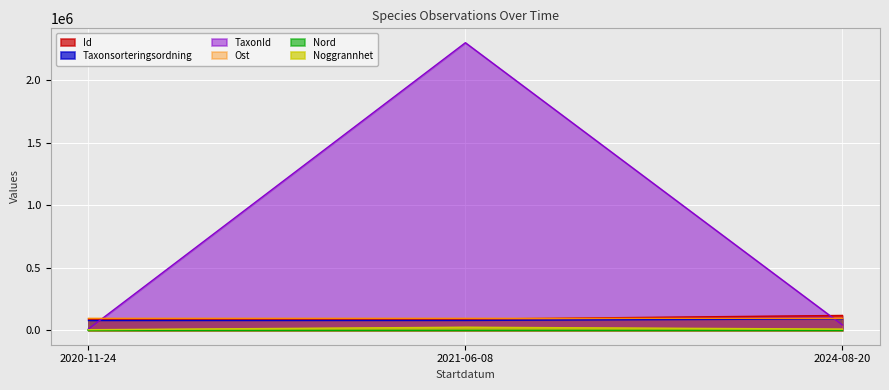

Reading right to left, list all the values displayed in this chart.

Id: 2024-08-20=119252.4	2021-06-08=89238.0	2020-11-24=89238.0
Taxonsorteringsordning: 2024-08-20=91840.0	2021-06-08=79104.0	2020-11-24=78600.0
TaxonId: 2024-08-20=43640.0	2021-06-08=2301850.0	2020-11-24=10830.0
Ost: 2024-08-20=95775.6	2021-06-08=95842.2	2020-11-24=95829.3
Nord: 2024-08-20=6586.5	2021-06-08=6586.4	2020-11-24=6586.5
Noggrannhet: 2024-08-20=10000.0	2021-06-08=25000.0	2020-11-24=5000.0